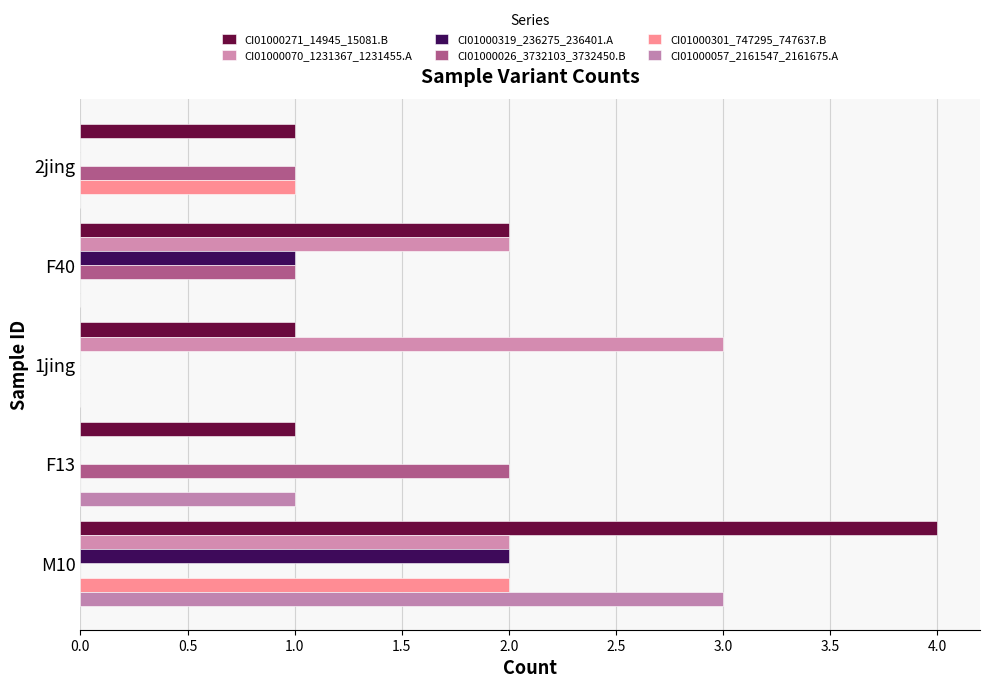

How many categories are shown in the chart?

5